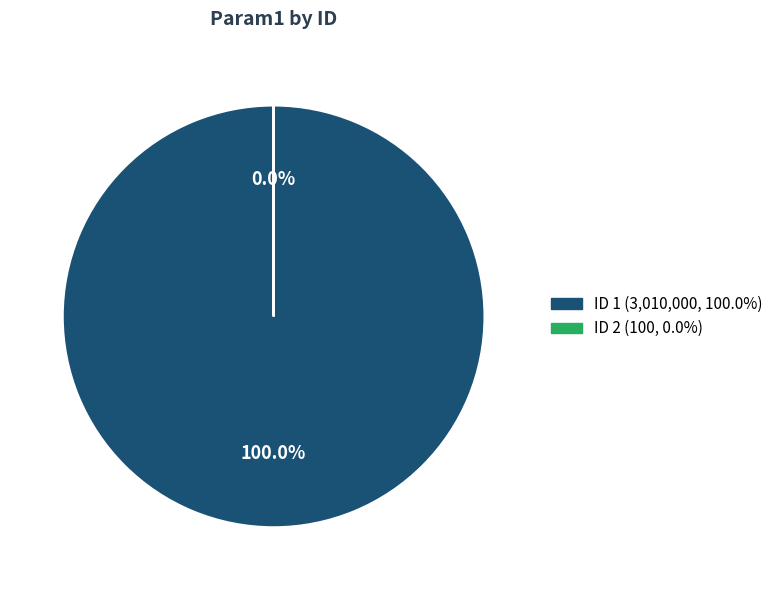

How many segments does this pie chart have?

2